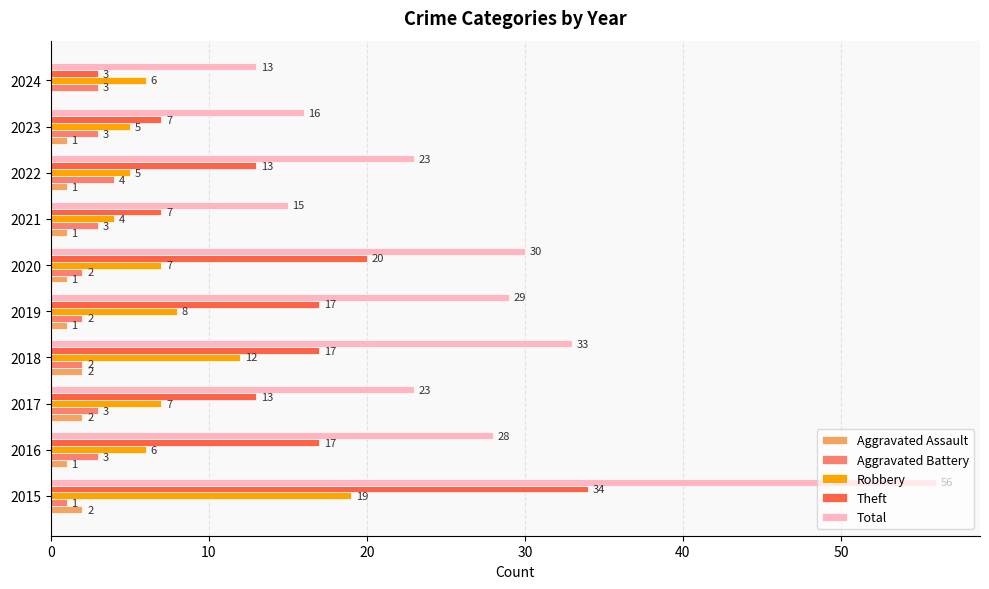

At which category does the chart reach its peak across all series?

2015